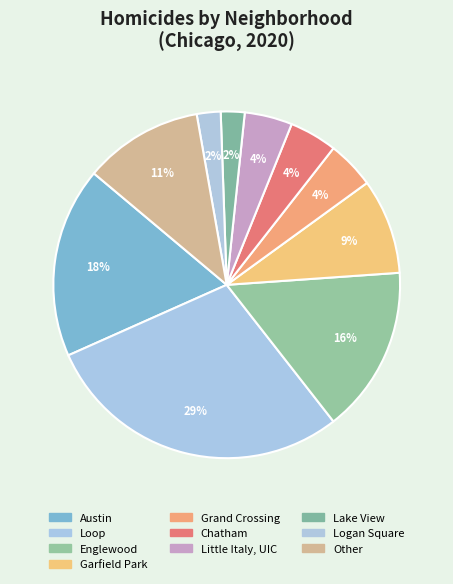

How many segments does this pie chart have?

10